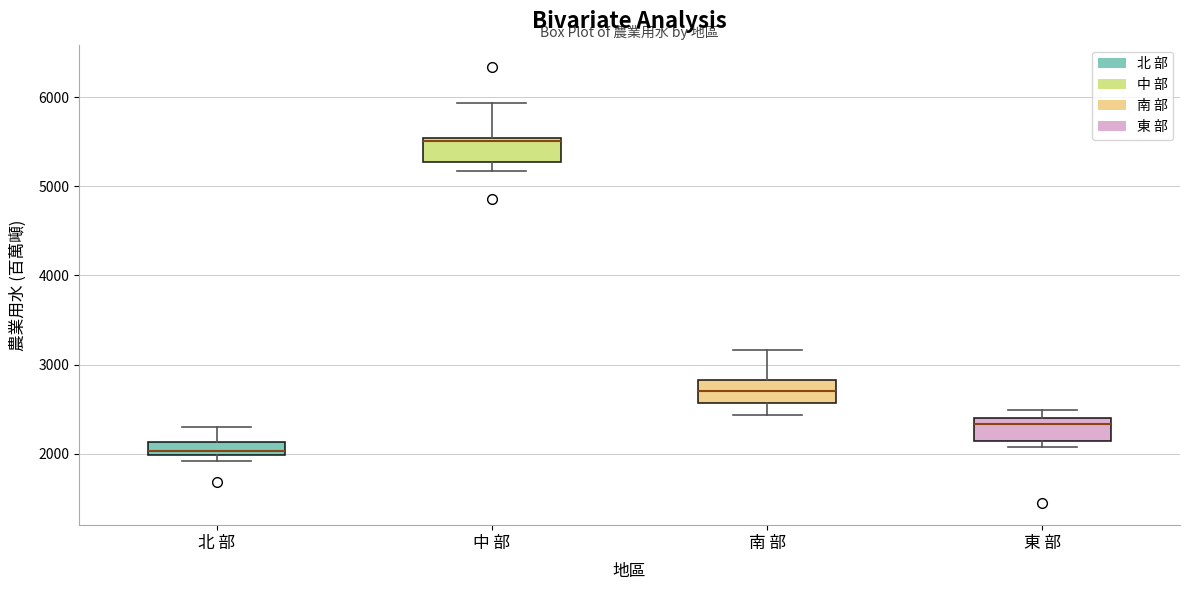

Which box's median line is the lowest?

北 部